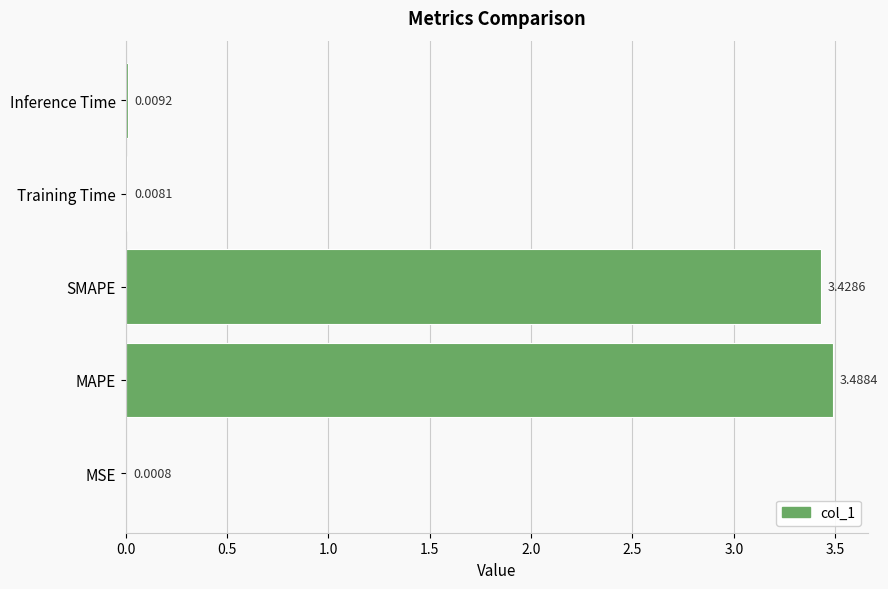

What is the greatest value displayed?

3.5